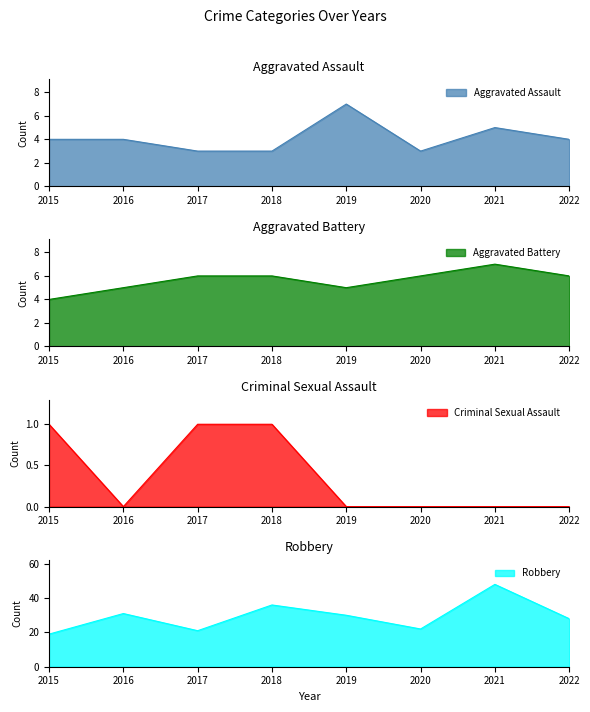

In Aggravated Assault, how many points are lower than both neighbors (excluding endpoints)?

1